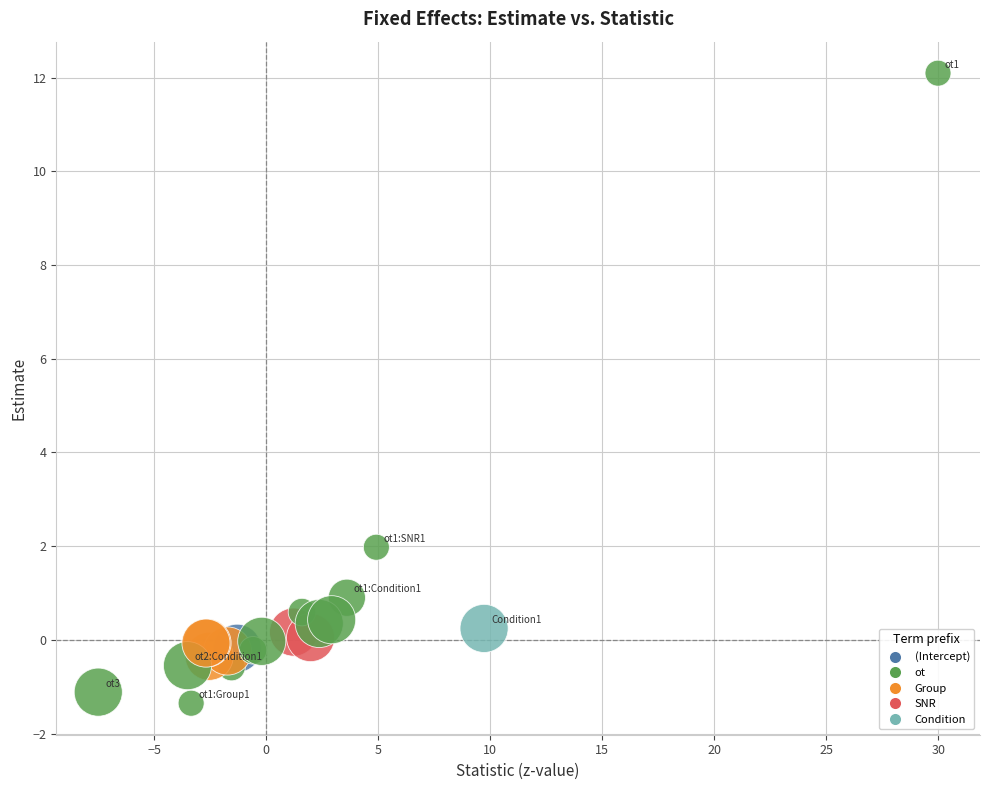

What Y value in the scatter plot is closest to 5?

2.0